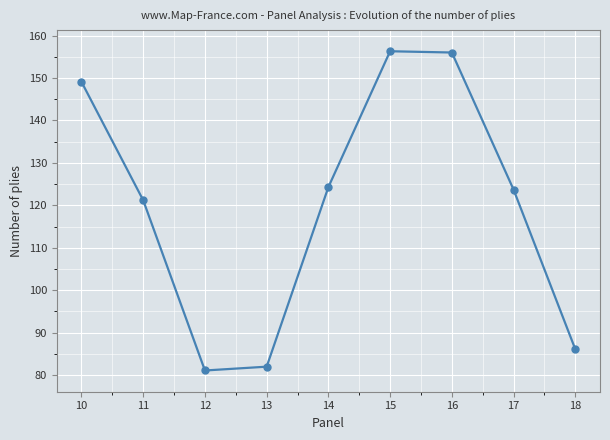

What value does the data have at 13?

82.0